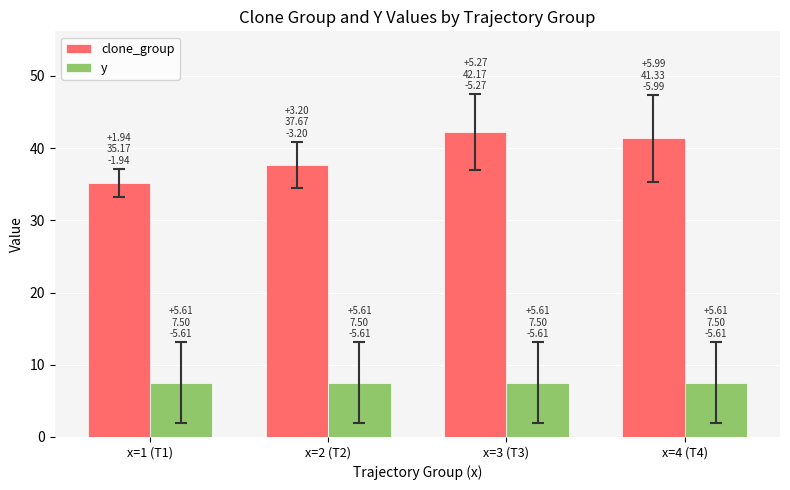

Which series has the largest total across all categories?

clone_group